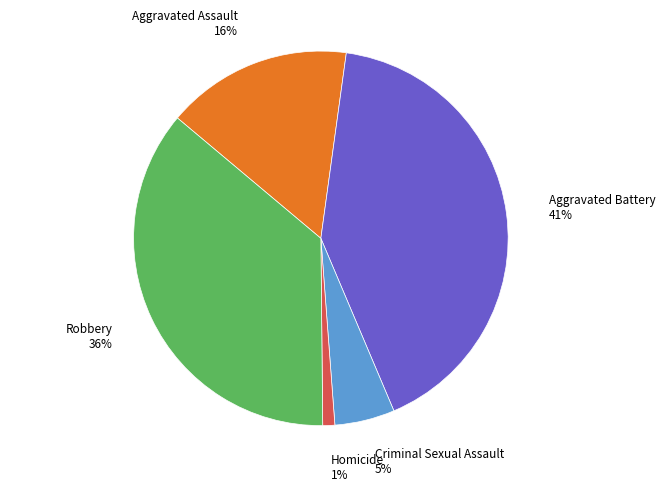

What is the smallest slice in the pie chart?

Homicide